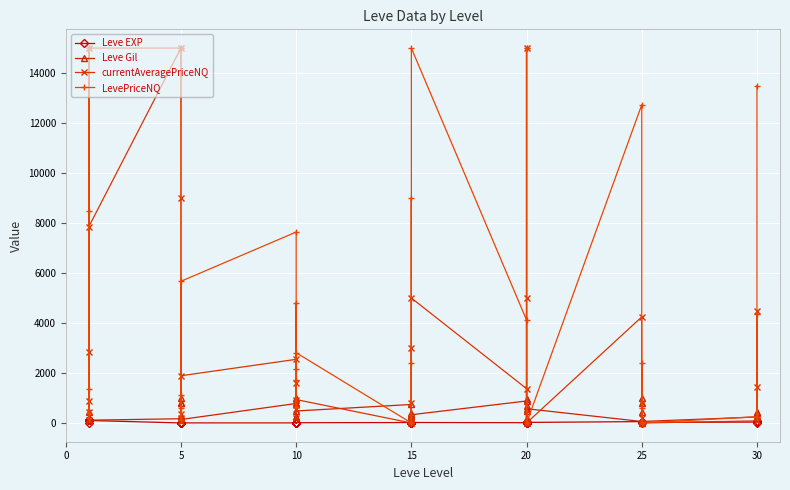

What is the difference between the maximum and minimum values in the currentAveragePriceNQ series?

15000.0